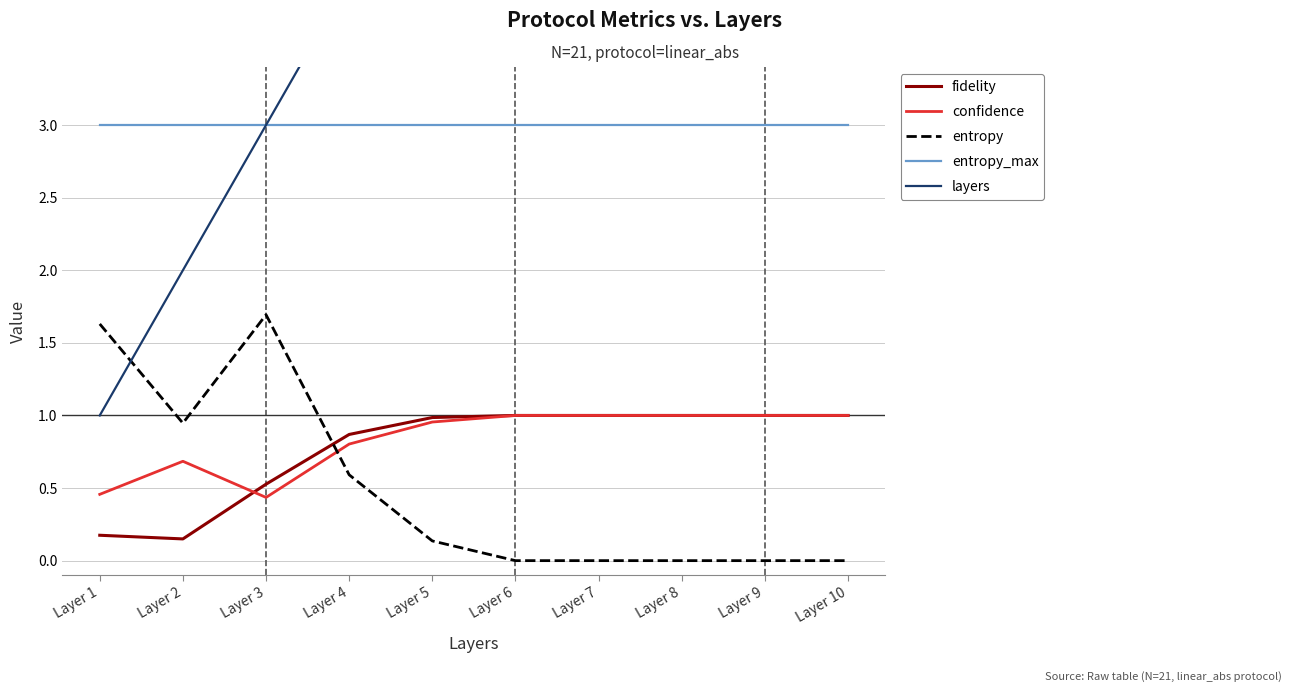

True or false: fidelity and layers intersect in this chart.

False